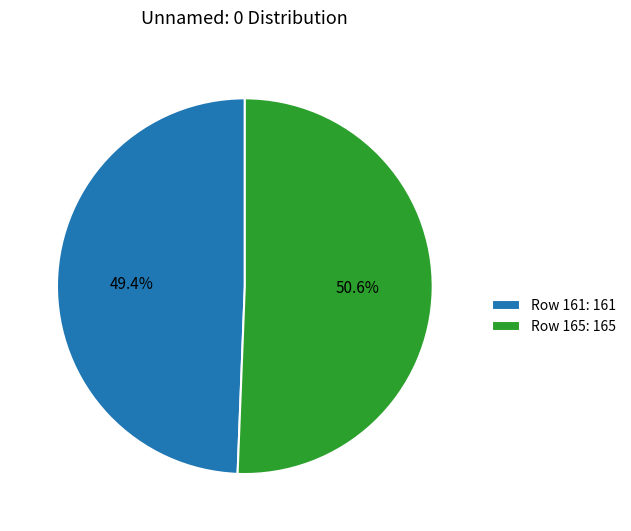

To the nearest percent, what is the average slice percentage?

50%